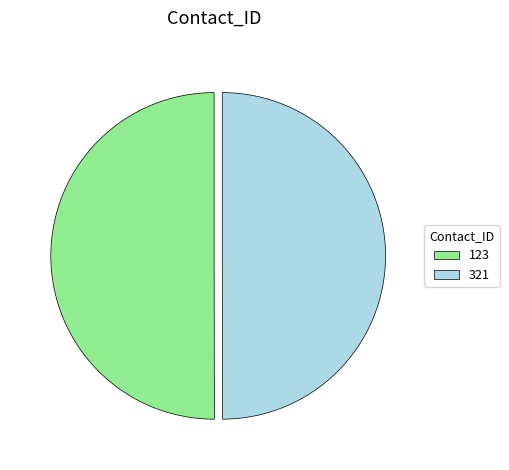

True or false: 123 accounts for 50% of the total.

True